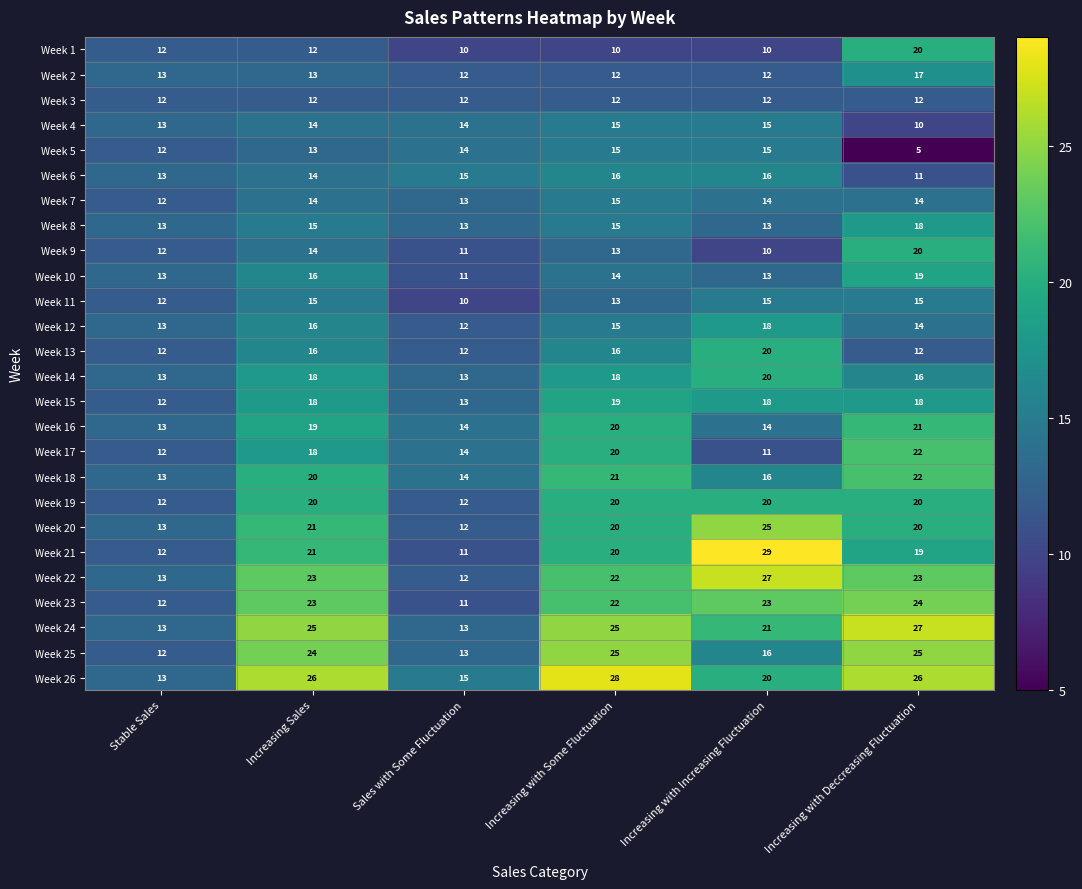

The Week 1 series shows 10 at Increasing with Deccreasing Fluctuation. True or false?

False